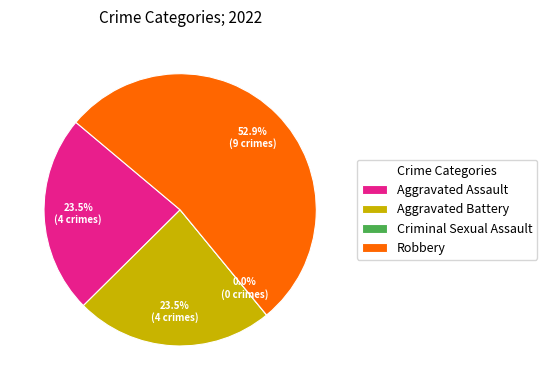

To the nearest percent, what is the difference between the largest and smallest slice percentages?

53%